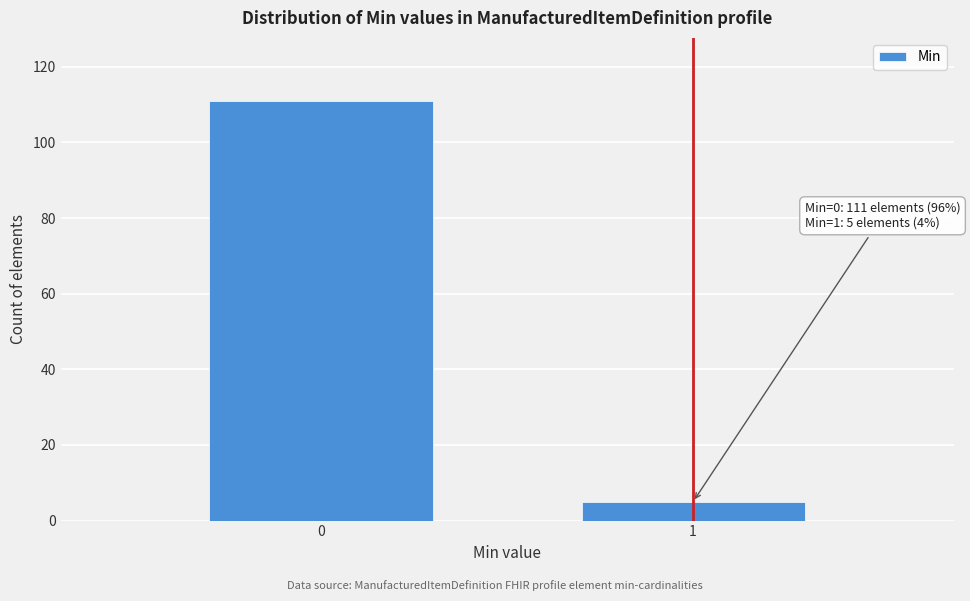

Reading right to left, transcribe all the data shown in this chart.

5	111